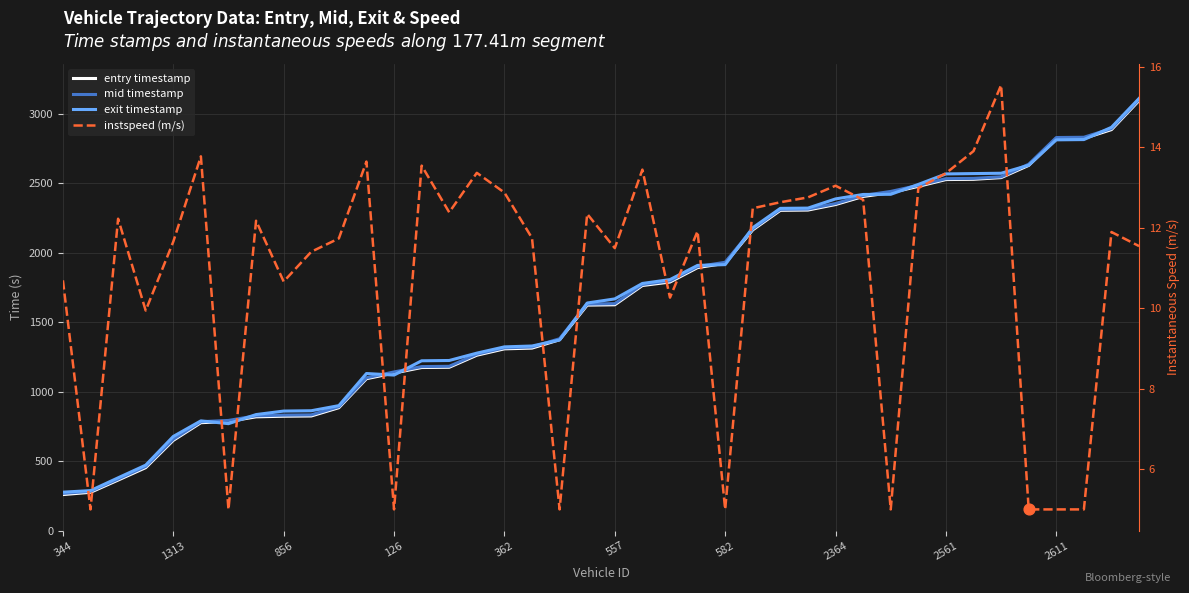

What is the total value across all series at 2364?

7104.4